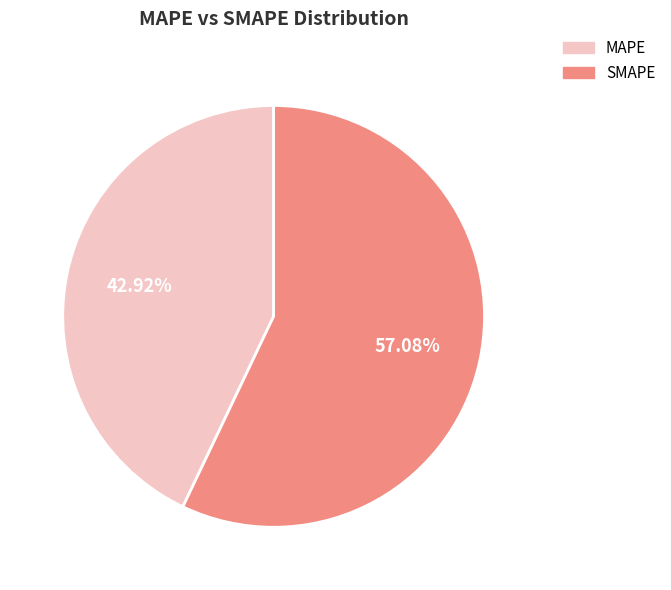

Which has a higher value, SMAPE or MAPE?

SMAPE